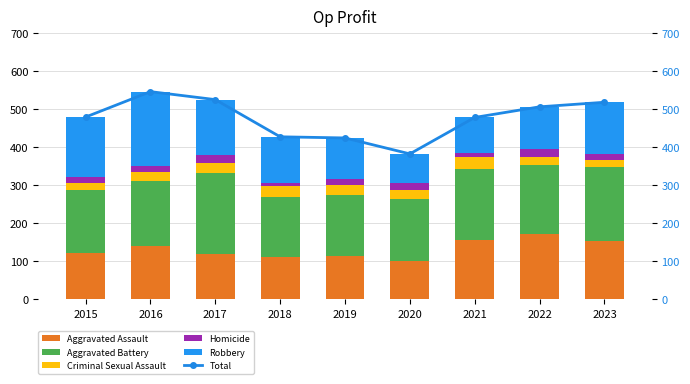

The value of Total at 2022 is 506. True or false?

True